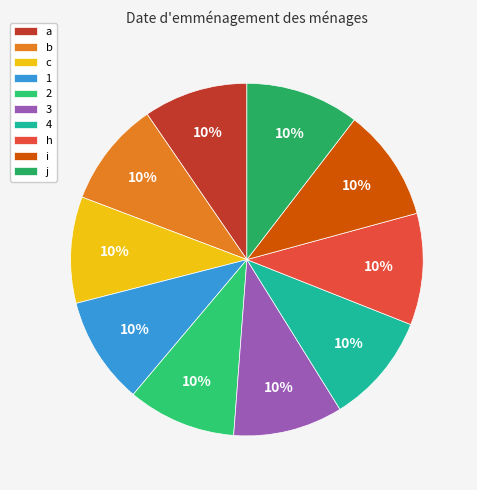

Count the number of slices in the pie.

10